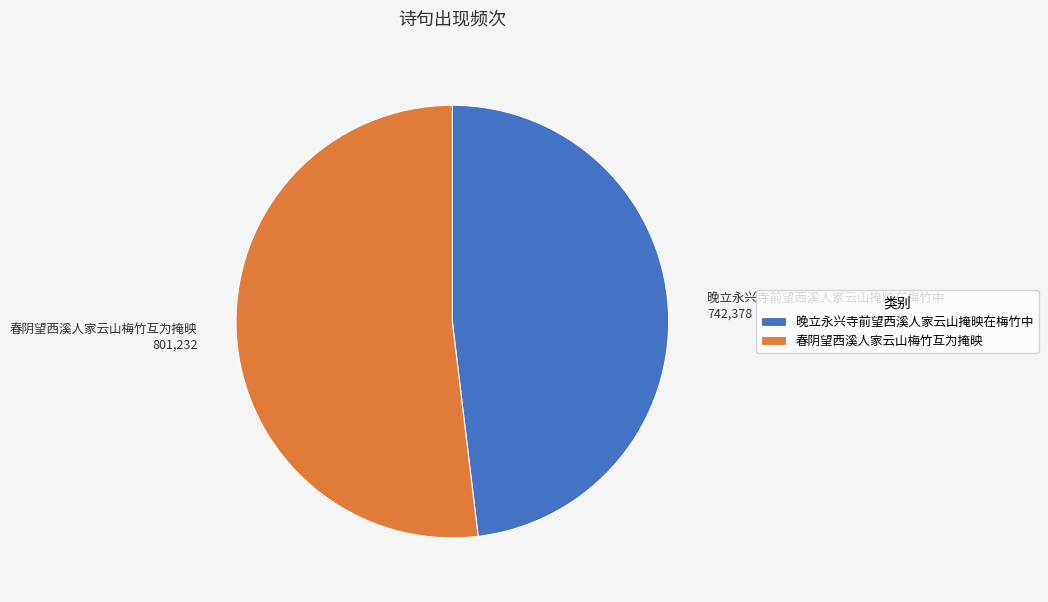

How many segments does this pie chart have?

2